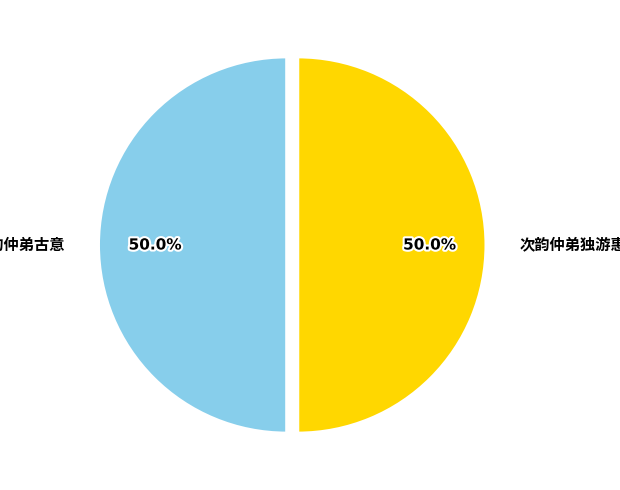

What is the change in value from 次韵仲弟古意 to 次韵仲弟独游惠山古风?

+9